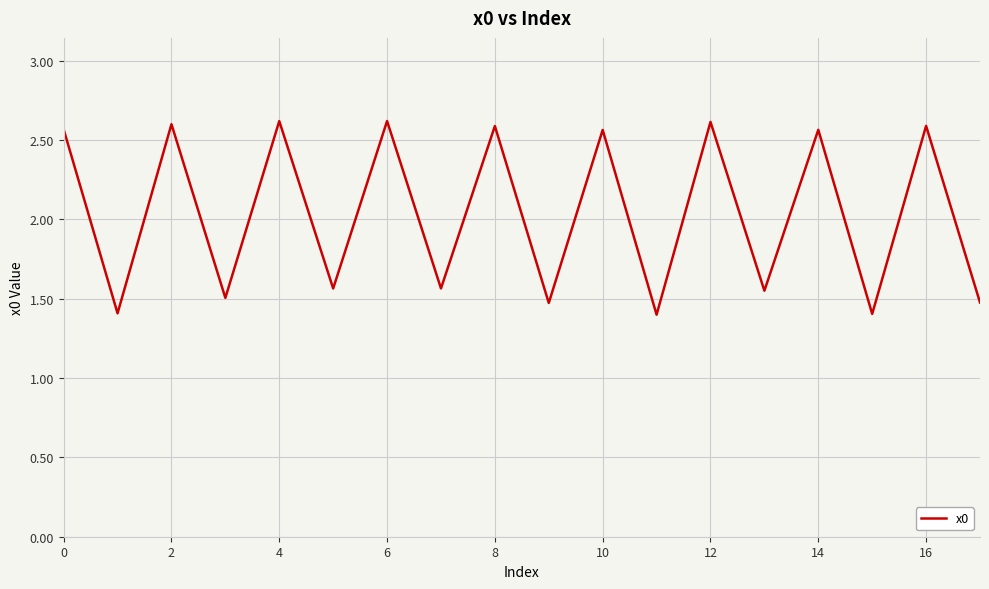

True or false: the data has more than 0 interior local peaks.

True